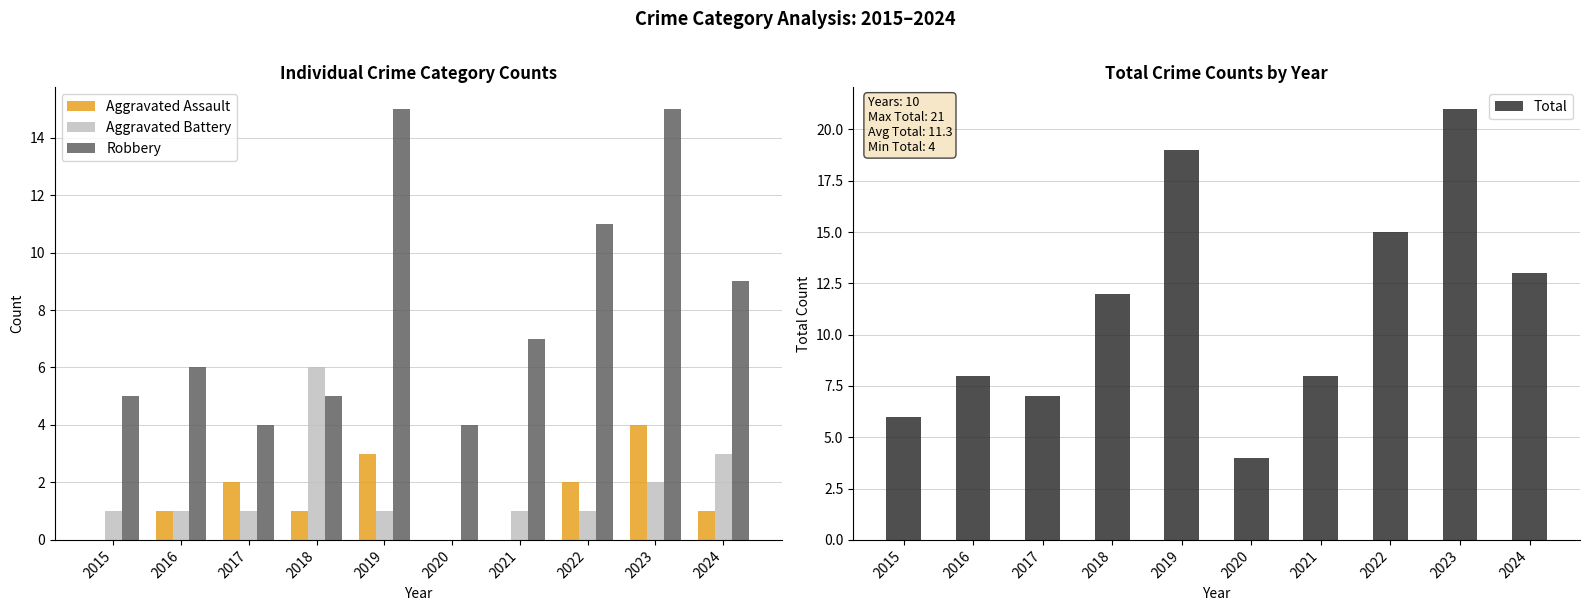

At which category is the sum across all series the highest?

2023